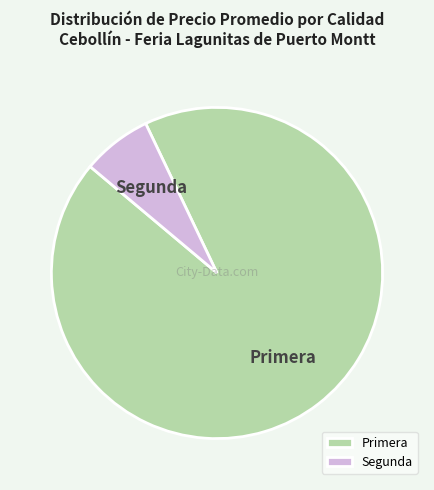

The Primera slice represents 93% of the pie. True or false?

True